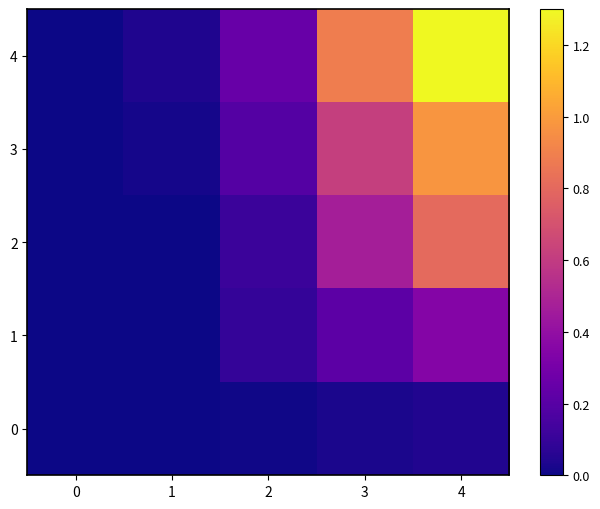

Which series has the largest range (max minus min)?

4